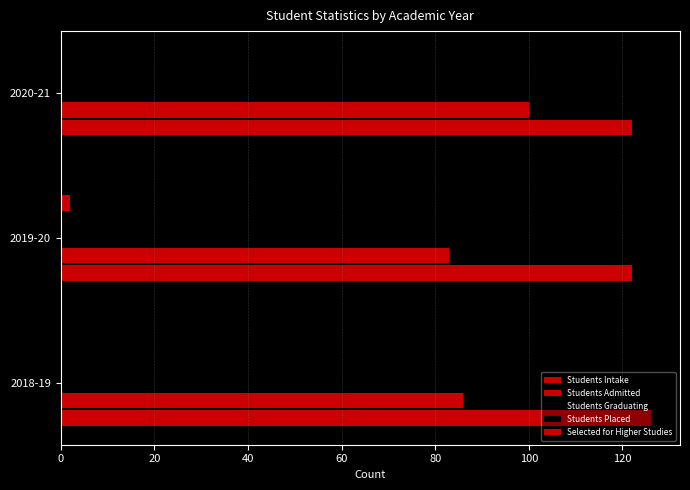

Which series has the largest range (max minus min)?

Students Graduating